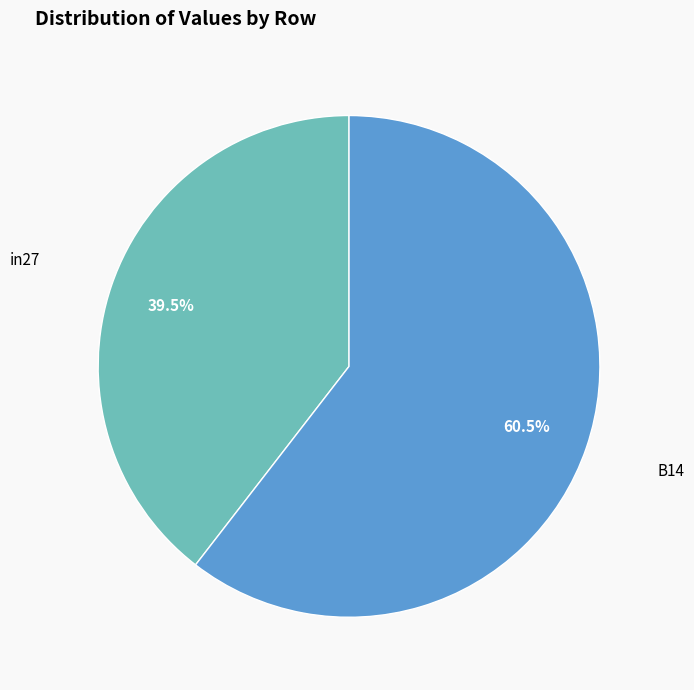

Is there any slice that represents more than half of the pie?

Yes